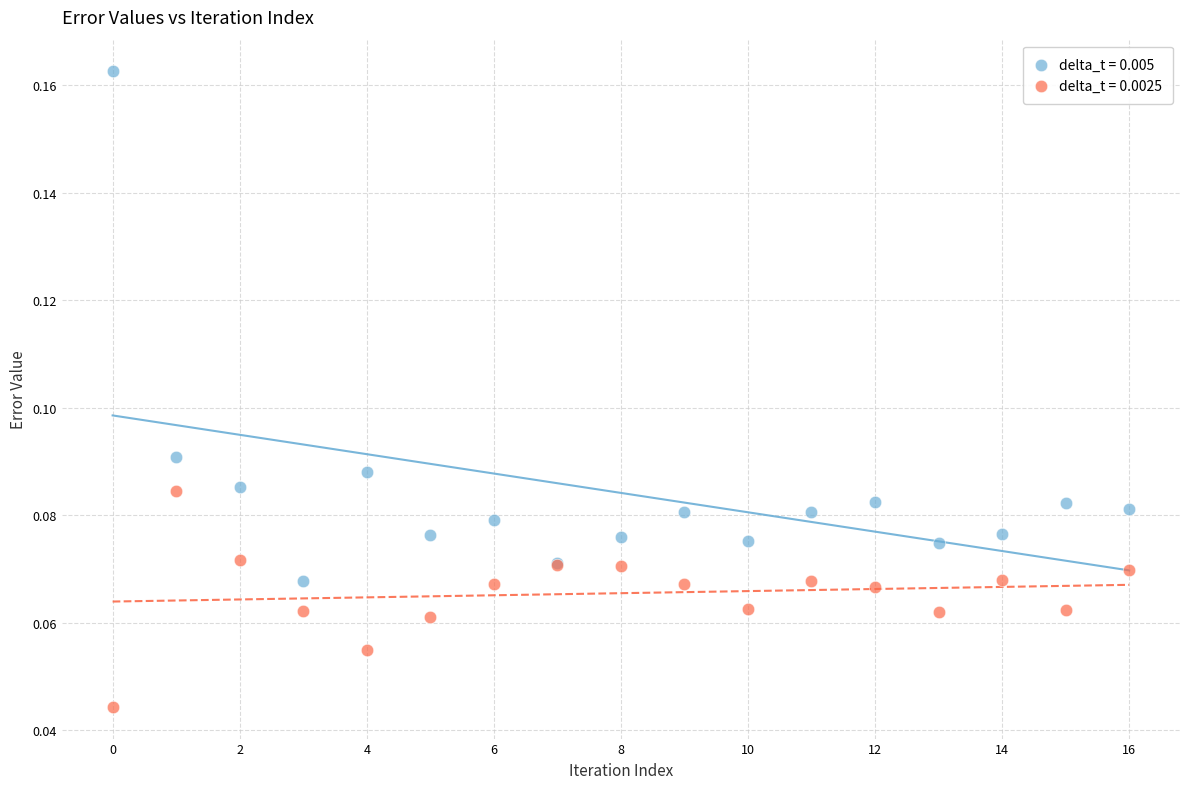

What are all the series names shown in the legend?

delta_t = 0.005, delta_t = 0.0025